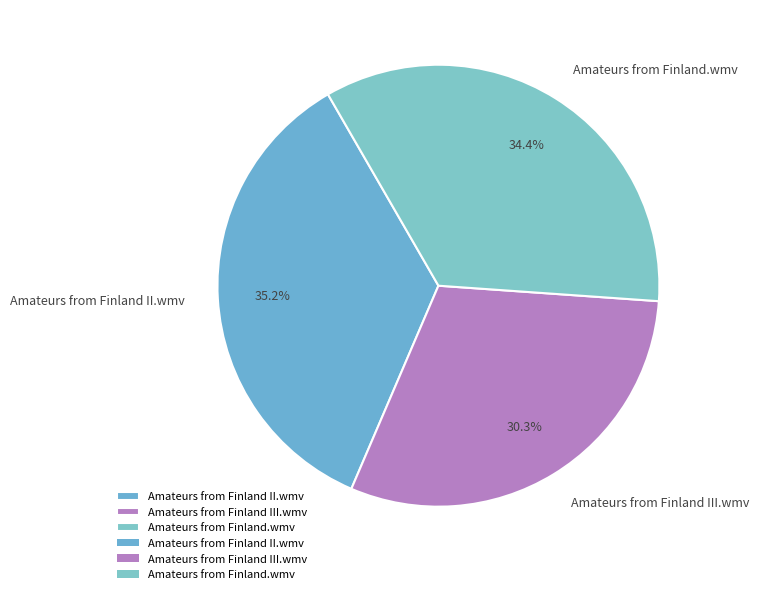

Which slice is the smallest?

Amateurs from Finland III.wmv